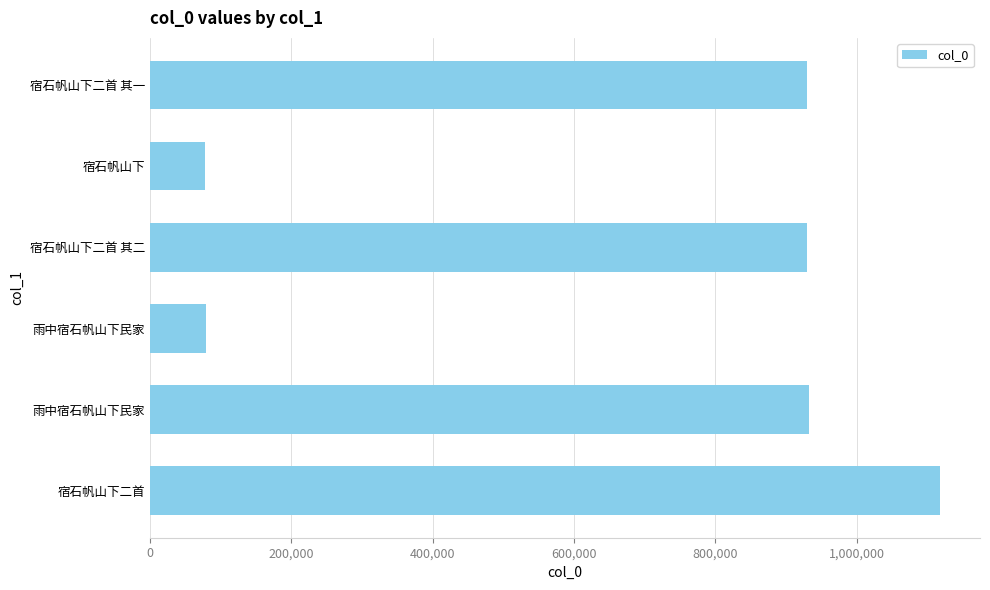

How many bars are there in total?

6